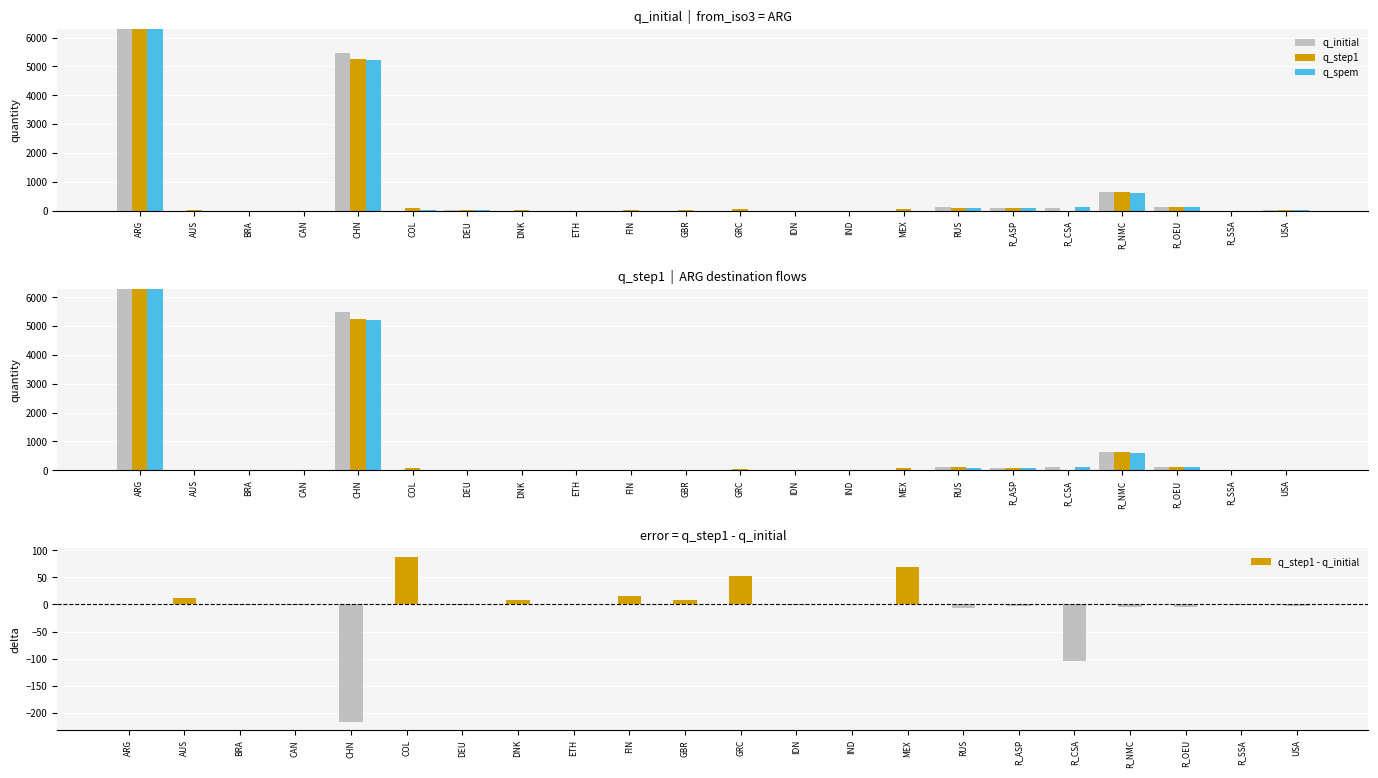

Reading left to right, list all the values displayed in this chart.

q_initial: ARG=41594.0	AUS=0.0	BRA=0.5	CAN=0.8	CHN=5475.8	COL=0.0	DEU=27.4	DNK=0.0	ETH=0.0	FIN=0.0	GBR=0.0	GRC=0.0	IDN=0.6	IND=0.0	MEX=0.0	RUS=113.6	R_ASP=92.9	R_CSA=104.5	R_NMC=648.9	R_OEU=121.3	R_SSA=0.4	USA=18.3
q_step1: ARG=41594.0	AUS=12.7	BRA=0.0	CAN=0.7	CHN=5259.0	COL=88.4	DEU=27.0	DNK=9.1	ETH=0.0	FIN=16.4	GBR=7.5	GRC=52.1	IDN=0.6	IND=0.0	MEX=69.3	RUS=106.7	R_ASP=91.0	R_CSA=0.0	R_NMC=643.8	R_OEU=115.8	R_SSA=0.4	USA=16.4
q_spem: ARG=41594.0	AUS=0.0	BRA=1.0	CAN=1.0	CHN=5211.0	COL=4.0	DEU=23.0	DNK=0.0	ETH=0.0	FIN=0.0	GBR=0.0	GRC=0.0	IDN=1.0	IND=0.0	MEX=0.0	RUS=95.0	R_ASP=91.0	R_CSA=118.0	R_NMC=615.0	R_OEU=116.0	R_SSA=0.0	USA=16.0
q_step1 - q_initial: ARG=0.0	AUS=12.7	BRA=-0.5	CAN=-0.1	CHN=-216.8	COL=88.4	DEU=-0.4	DNK=9.1	ETH=0.0	FIN=16.4	GBR=7.5	GRC=52.1	IDN=-0.0	IND=0.0	MEX=69.3	RUS=-6.9	R_ASP=-1.9	R_CSA=-104.5	R_NMC=-5.1	R_OEU=-5.5	R_SSA=-0.0	USA=-1.9